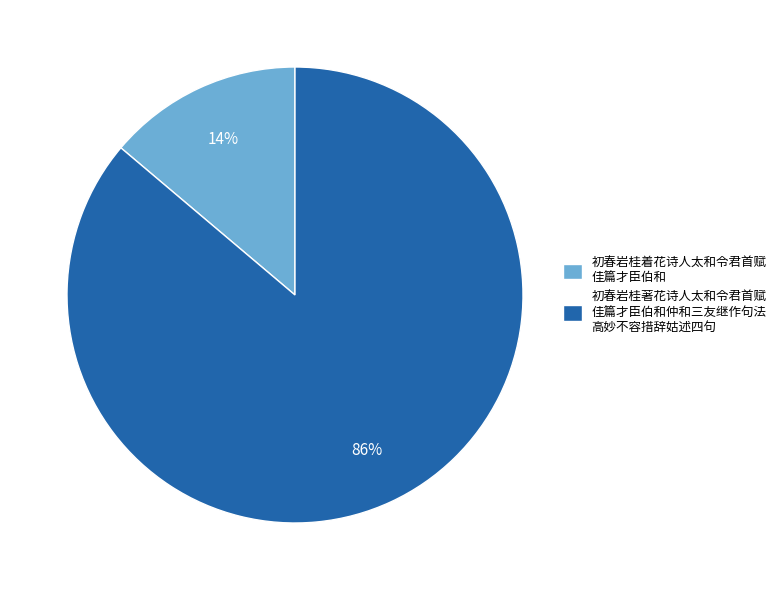

The 初春岩桂着花诗人太和令君首赋 佳篇才臣伯和 slice represents 14% of the pie. True or false?

True